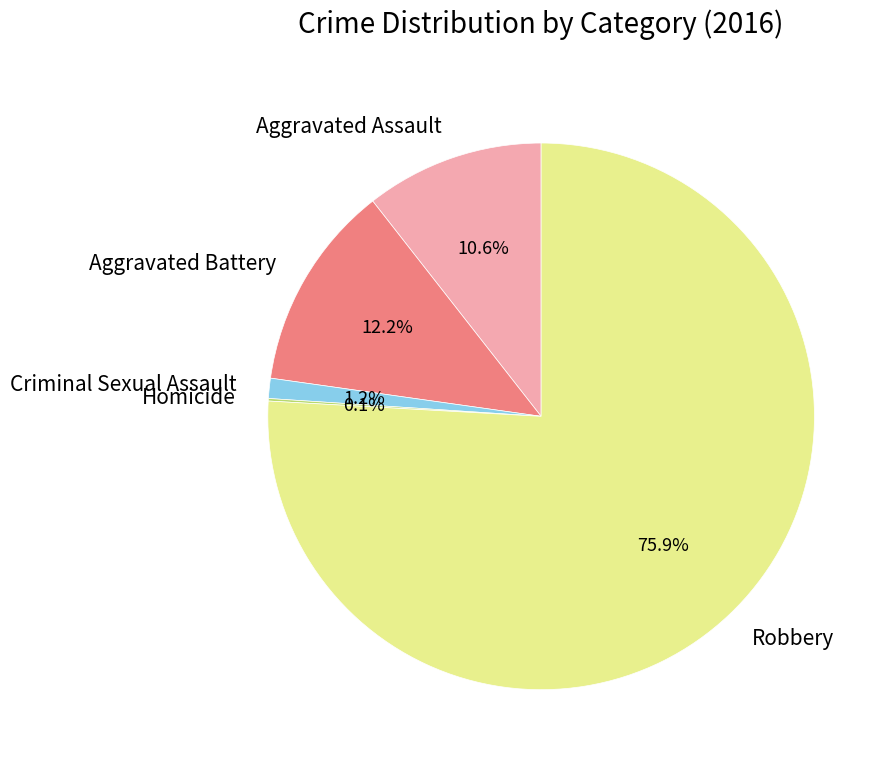

What is the total percentage of Aggravated Battery and Robbery?

88.1%